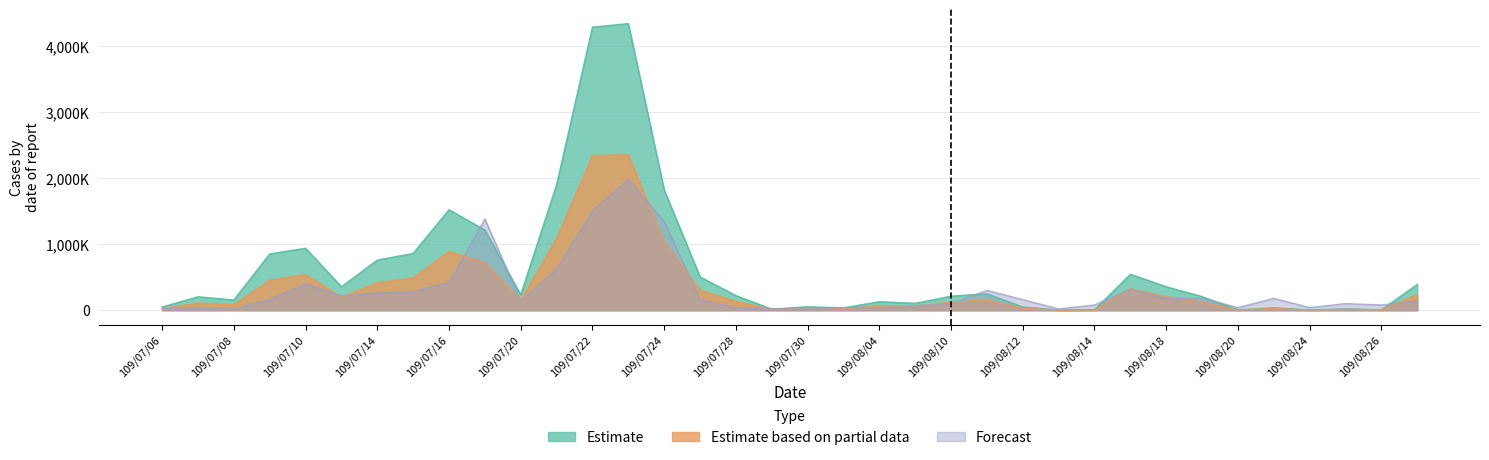

True or false: Forecast has a value of 1340000 at 109/07/24.

True